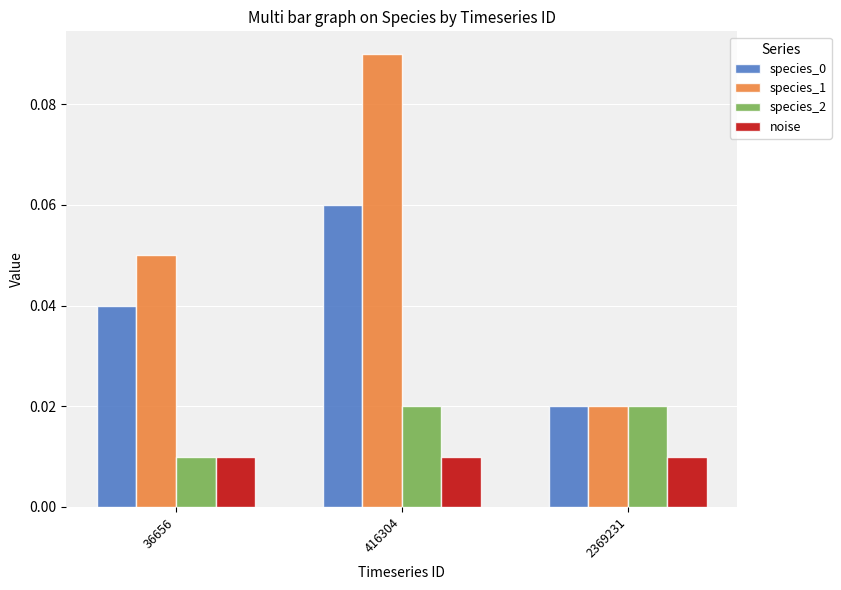

List the labels in order of species_0 value, largest first.

416304, 36656, 2369231